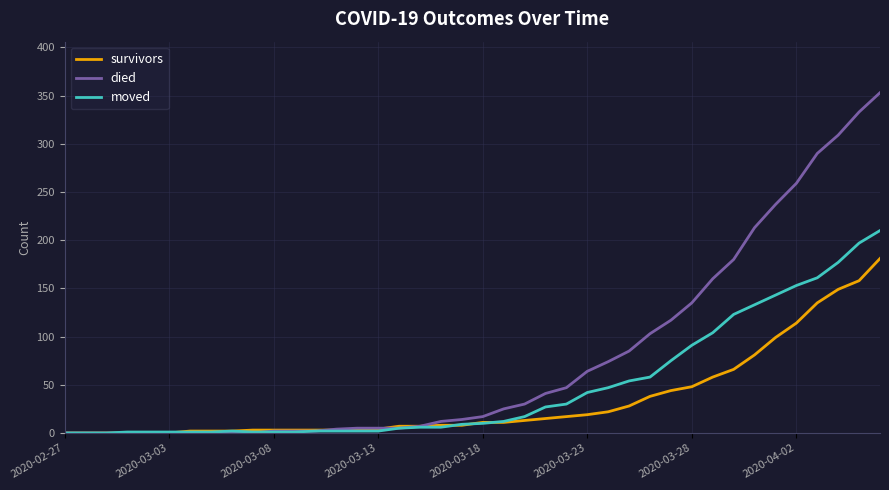

Which series has the largest range (max minus min)?

died